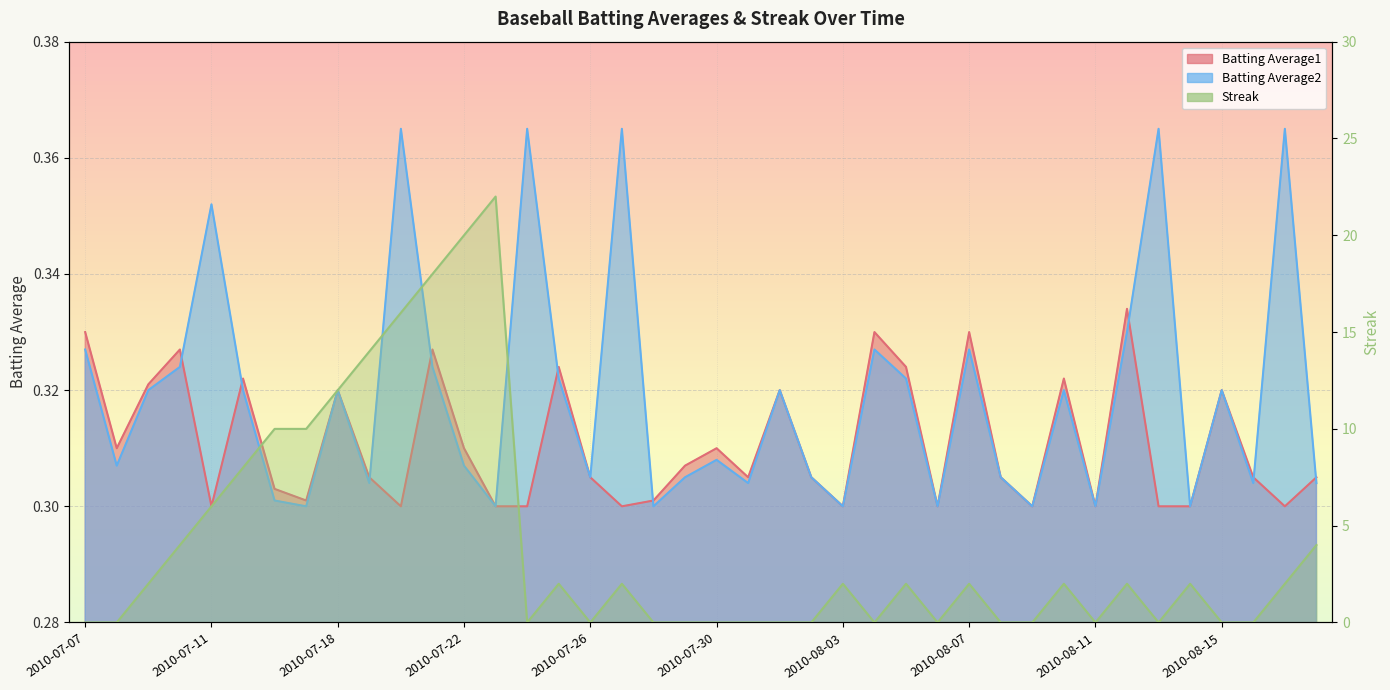

What is the total value across all series at 2010-08-11?

0.6